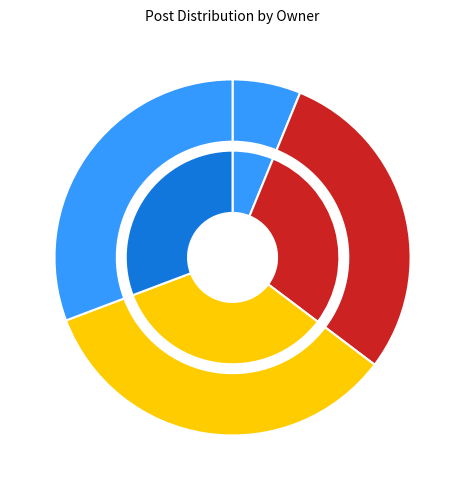

Is 44456244 the majority of the pie?

No